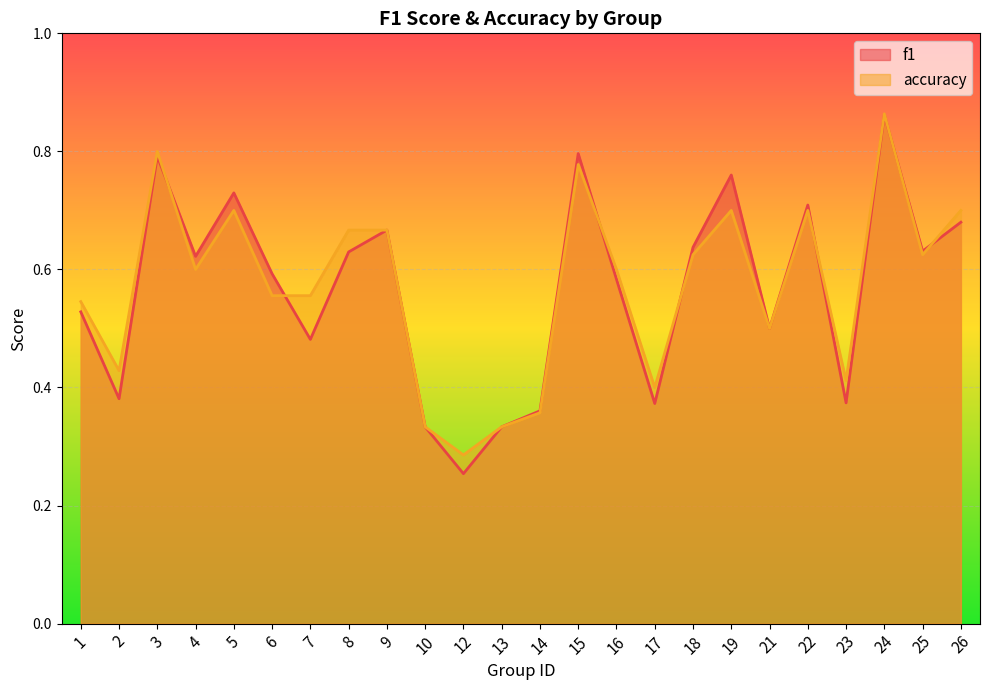

List the series in order of their peak value, highest first.

accuracy, f1